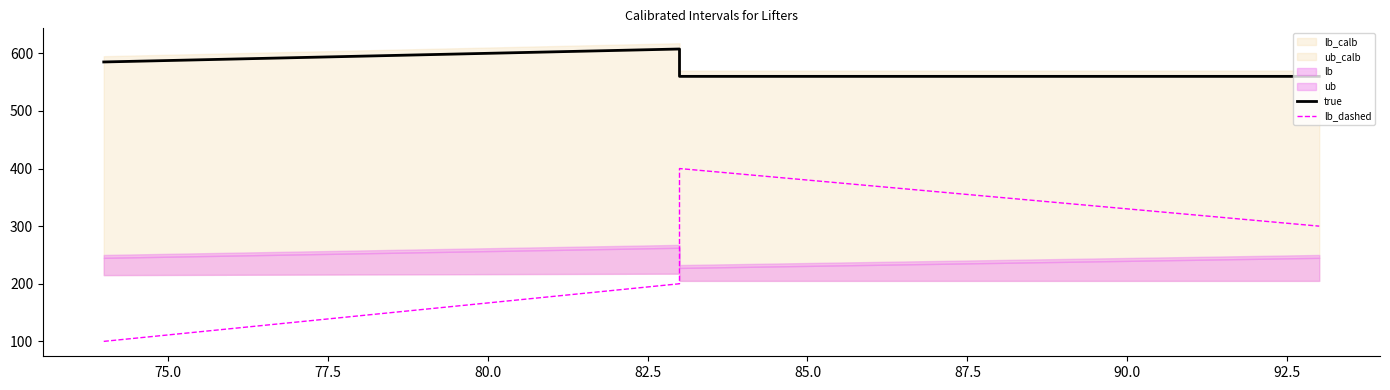

Reading right to left, extract all data points from this chart.

true: 560.0	560.0	607.5	585.0
lb_dashed: 300.0	400.0	200.0	100.0